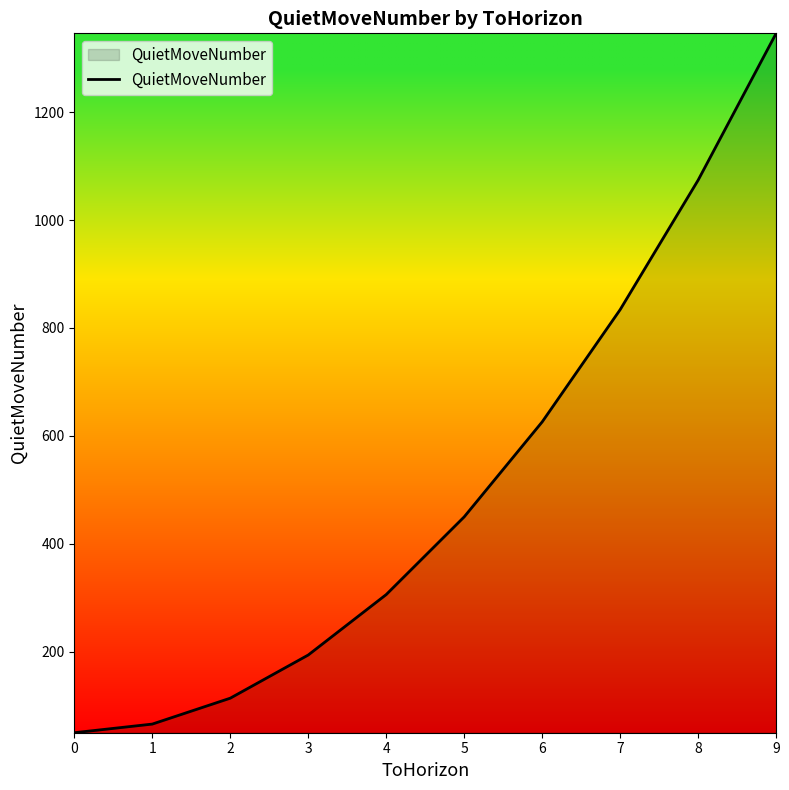

What is the average value?

506